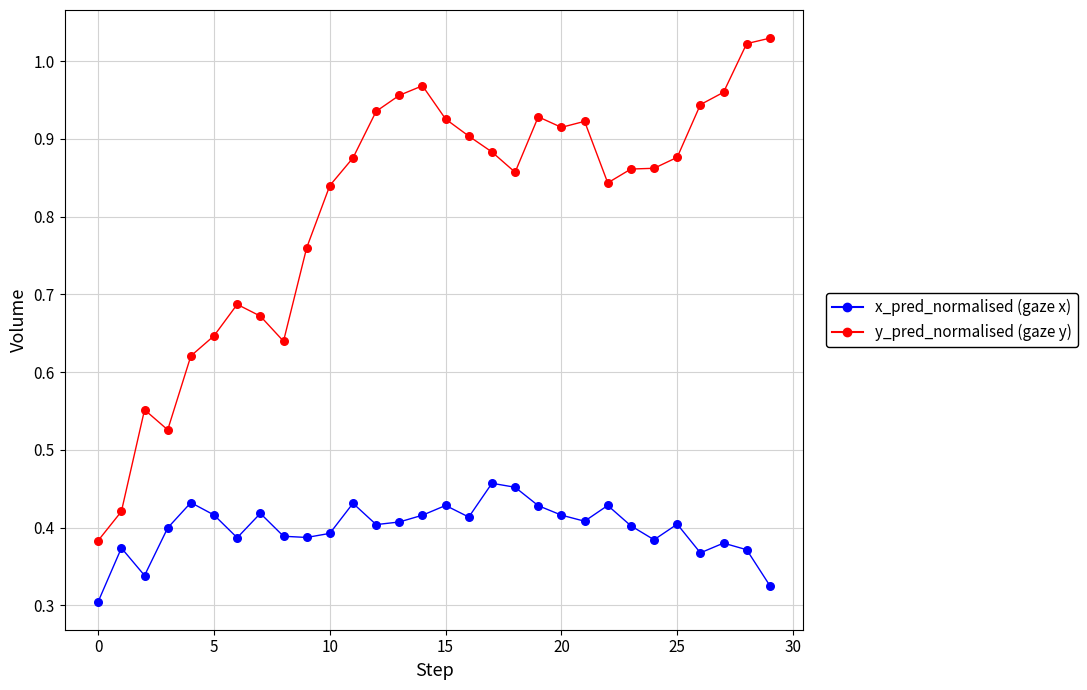

How many lines are shown in the chart?

2